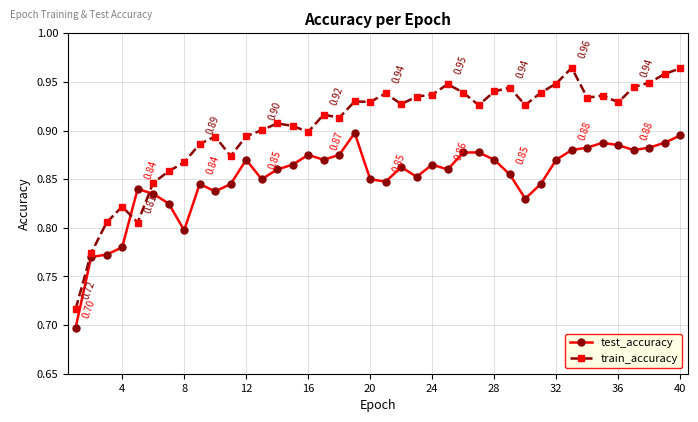

Which series has the widest spread of values?

train_accuracy